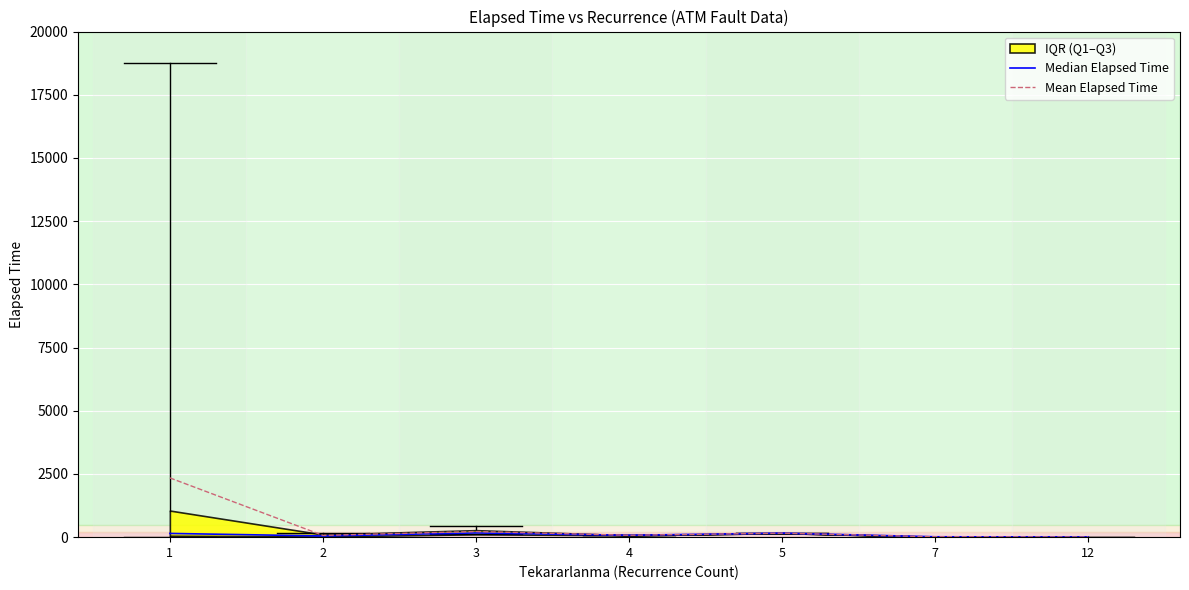

Read the Mean Elapsed Time value at 1.

2344.3